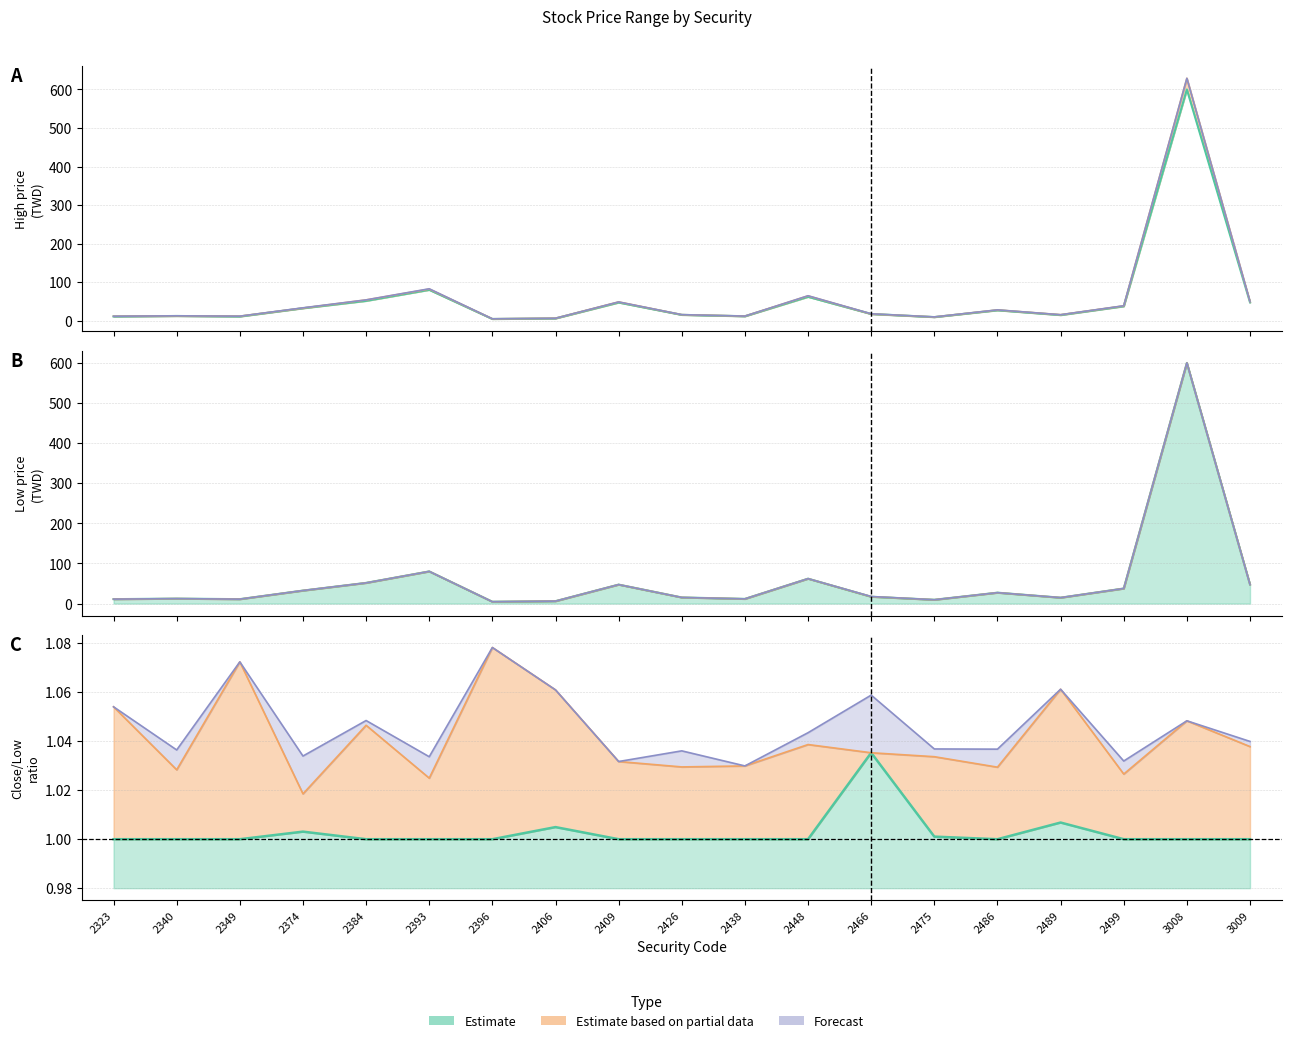

True or false: Open and Close intersect in this chart.

False